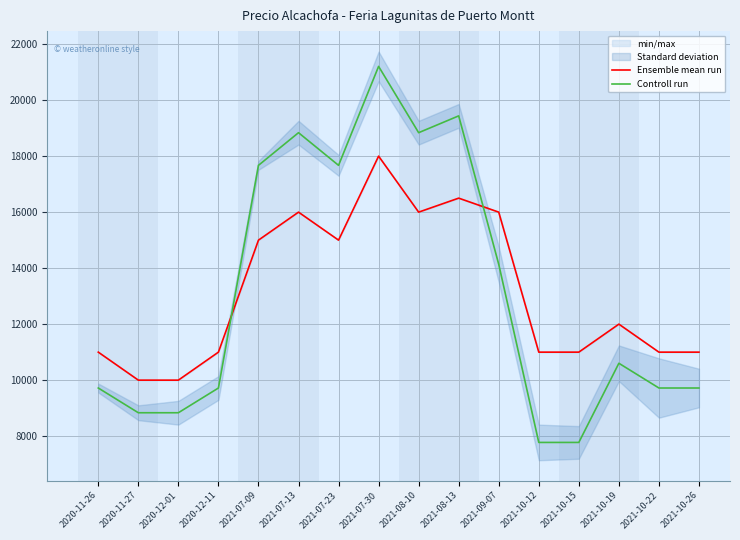

What is the difference between the highest and lowest values at 2021-10-22?

1280.8